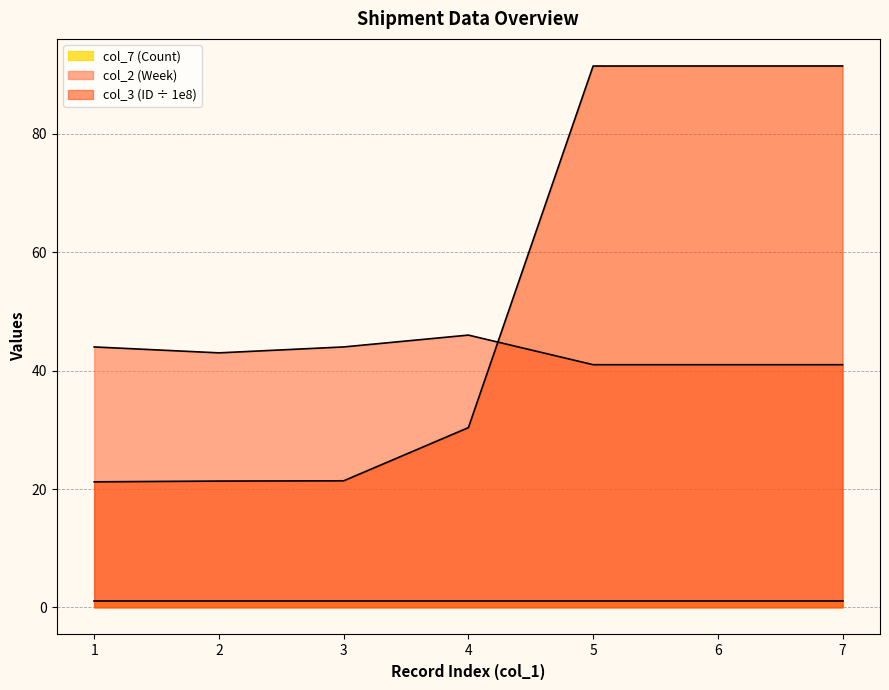

Which series has the widest spread of values?

col_3 (ID ÷ 1e8)